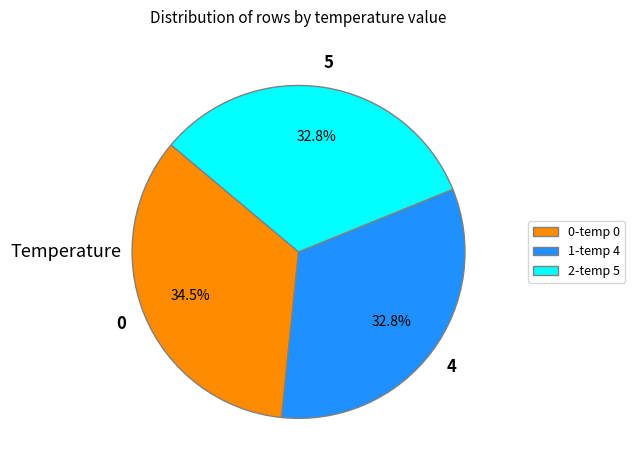

Which category has the biggest portion of the pie?

0-temp 0